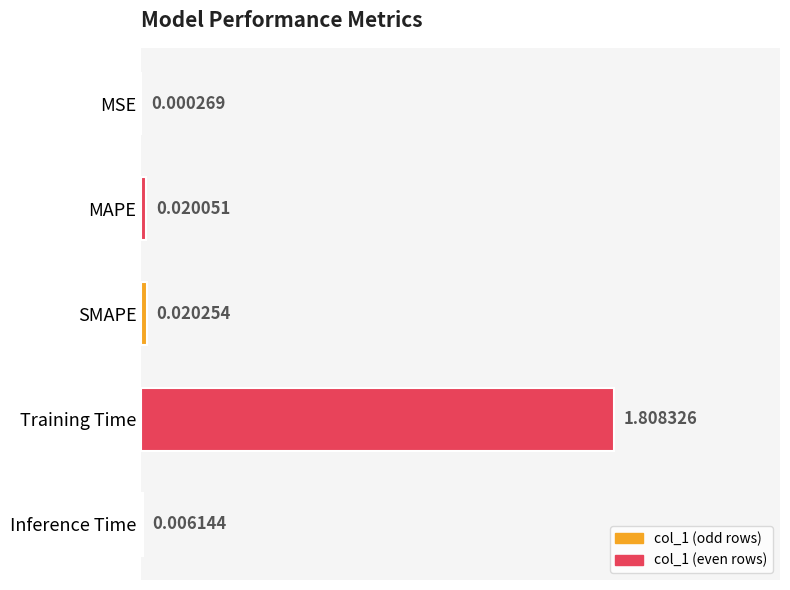

What is the sum of all values?

1.9